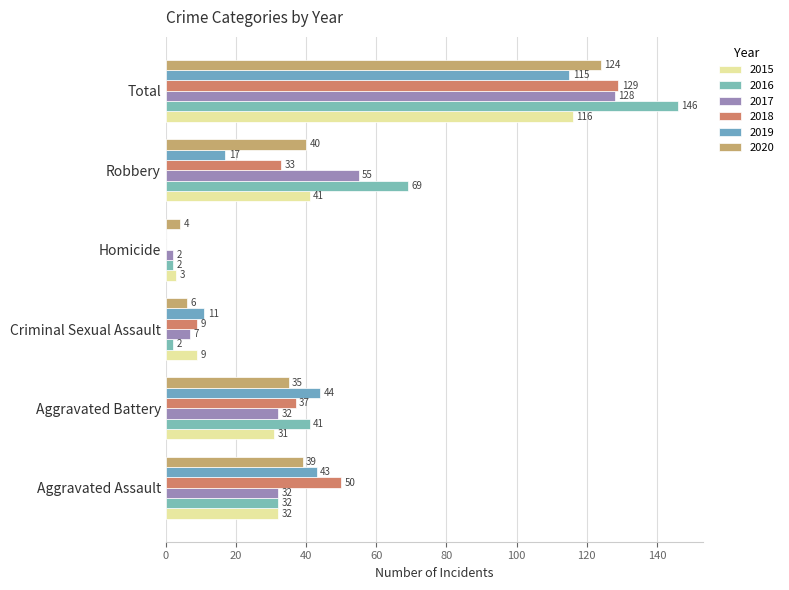

What is the total value across all series at Robbery?

255